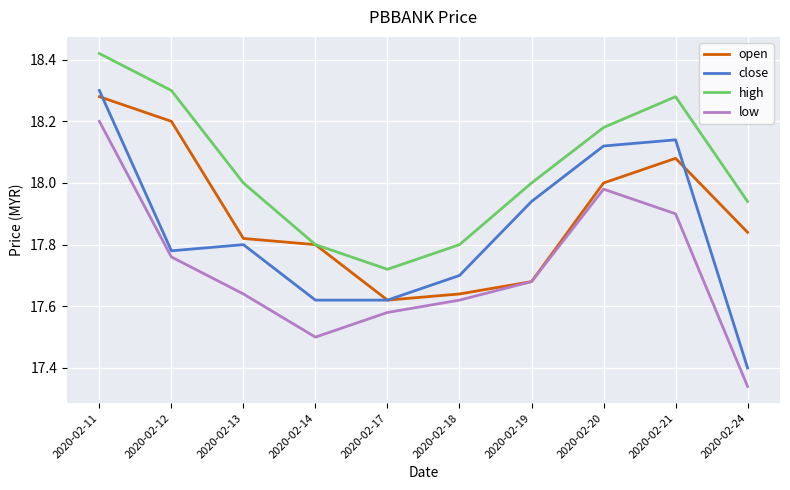

What is the sum of the open values at 2020-02-11 and 2020-02-21?

36.4